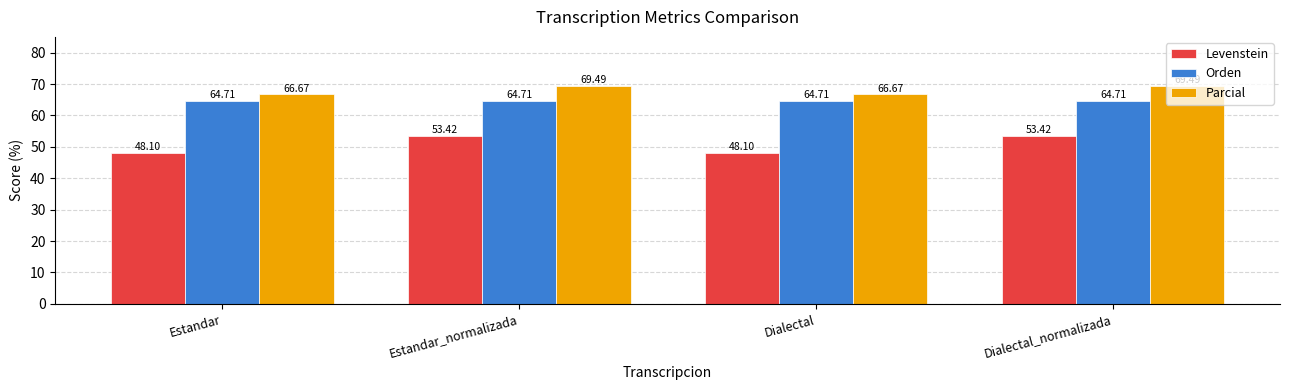

What is the difference between the maximum and minimum values in the Parcial series?

2.8